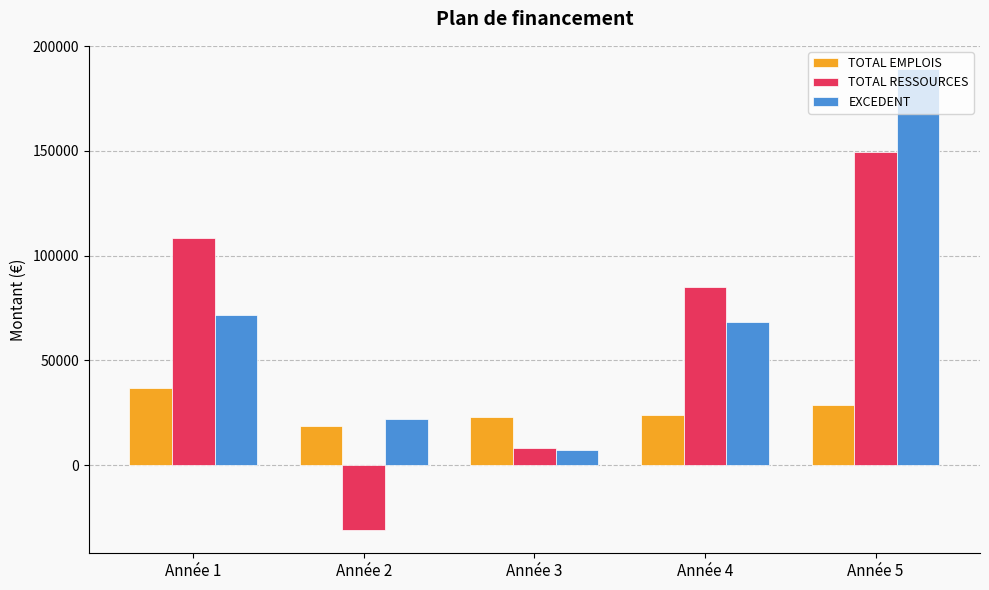

Count the number of data series in this chart.

3